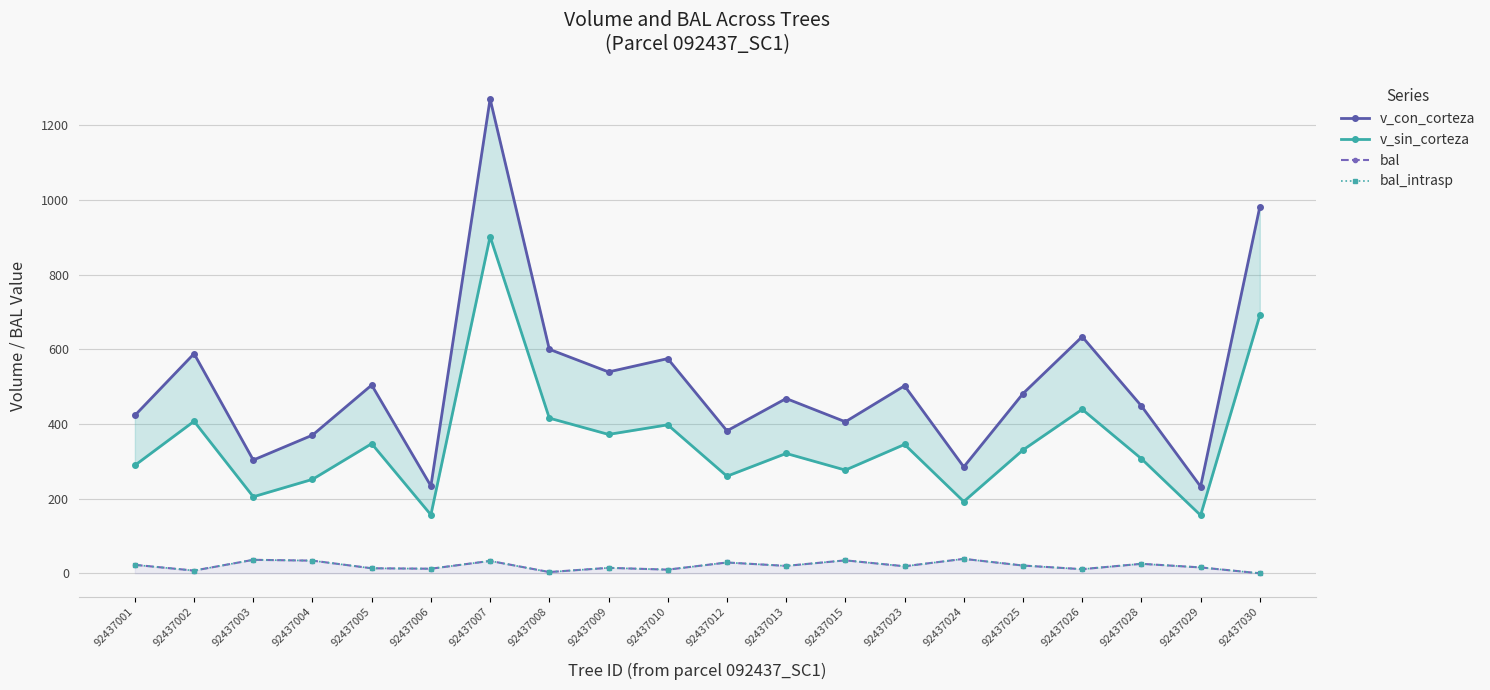

At which category is the sum across all series the highest?

92437007